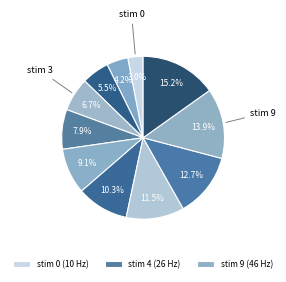

How many segments does this pie chart have?

11